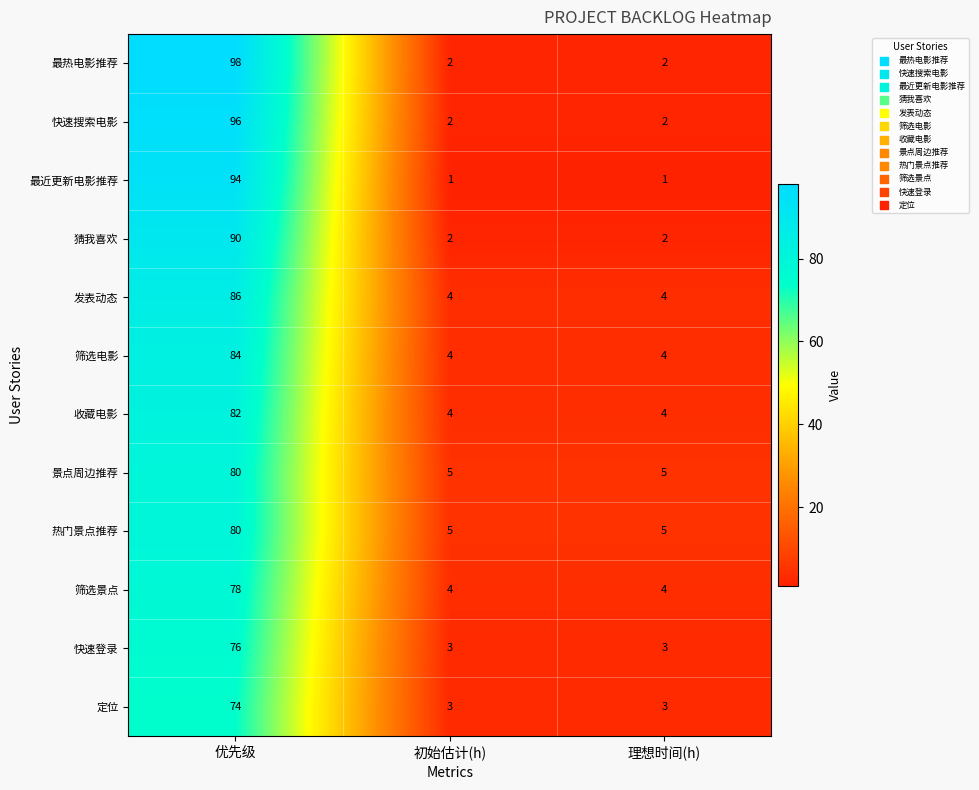

Which category has the highest value across all series?

优先级